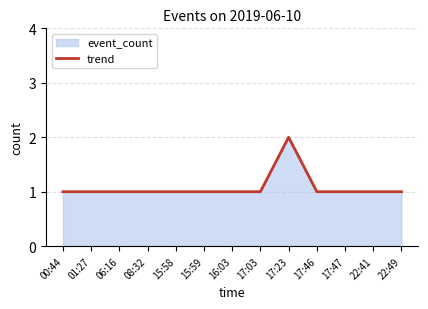

What is the maximum value shown in the chart?

2